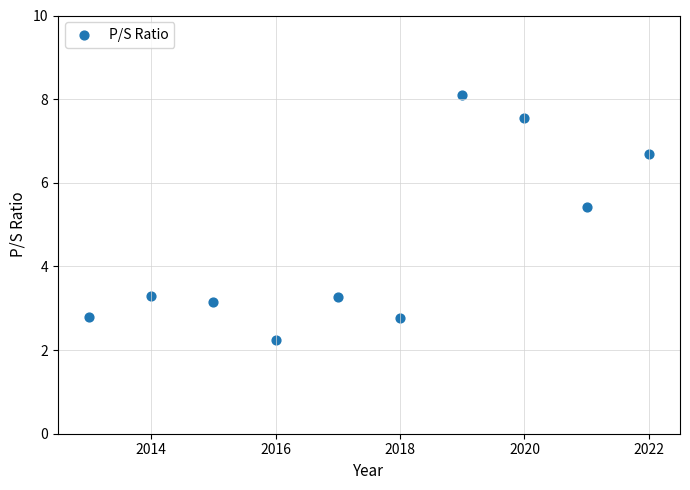

What is the average X value?

2017.5